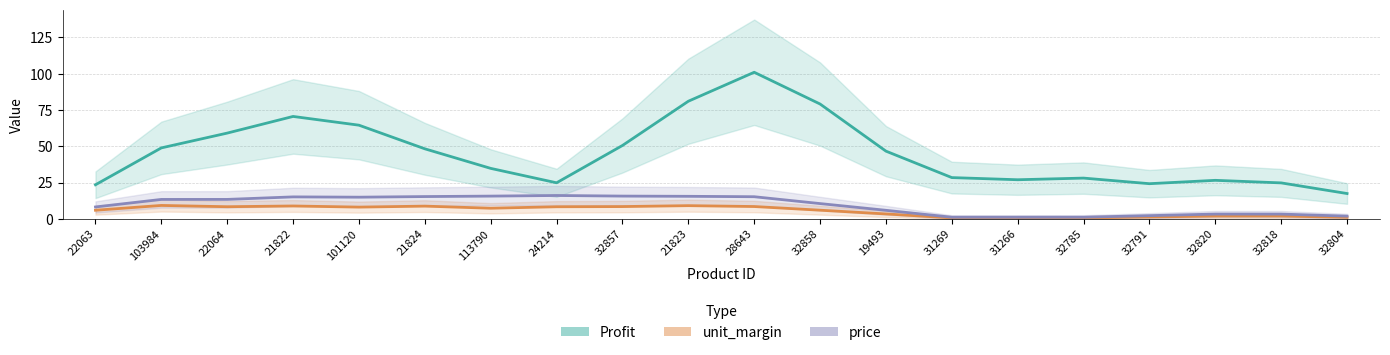

Reading right to left, list all the values displayed in this chart.

Profit: 32804=17.4	32818=24.7	32820=26.5	32791=24.2	32785=28.0	31266=26.9	31269=28.4	19493=46.6	32858=79.1	28643=101.0	21823=81.0	32857=50.5	24214=24.8	113790=34.7	21824=48.2	101120=64.5	21822=70.5	22064=59.1	103984=48.9	22063=23.4
unit_margin: 32804=1.0	32818=1.9	32820=1.9	32791=1.2	32785=0.6	31266=0.6	31269=0.6	19493=3.3	32858=5.9	28643=8.4	21823=9.0	32857=8.4	24214=8.3	113790=7.3	21824=8.7	101120=8.0	21822=8.8	22064=8.3	103984=9.2	22063=5.9
price: 32804=1.8	32818=3.2	32820=3.2	32791=2.2	32785=1.1	31266=1.1	31269=1.1	19493=5.8	32858=10.5	28643=15.2	21823=15.5	32857=15.6	24214=16.1	113790=15.6	21824=15.3	101120=14.9	21822=15.1	22064=13.4	103984=13.3	22063=8.2